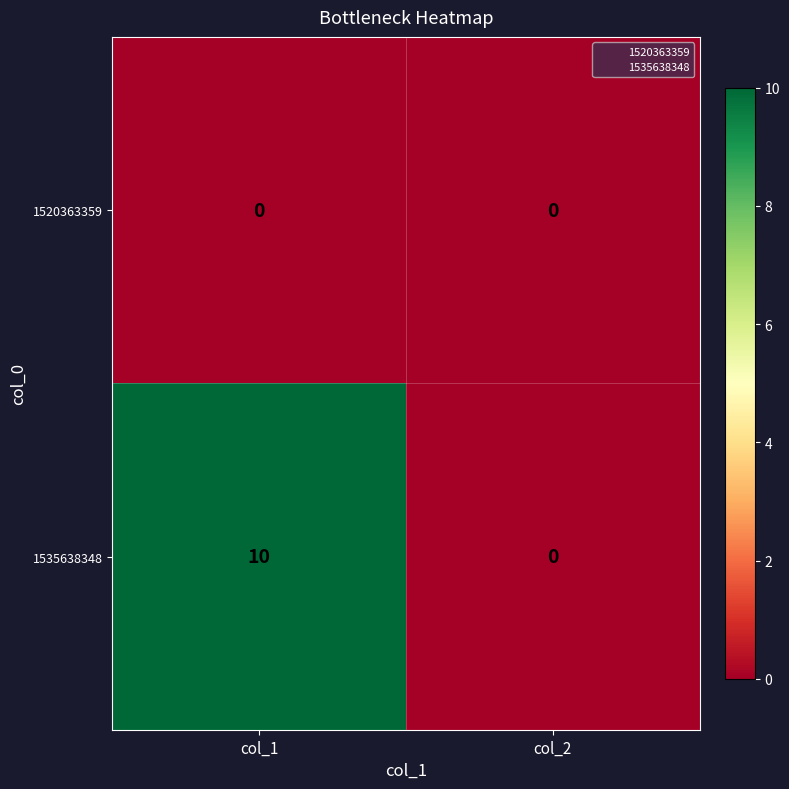

At which category does the chart reach its peak across all series?

col_1